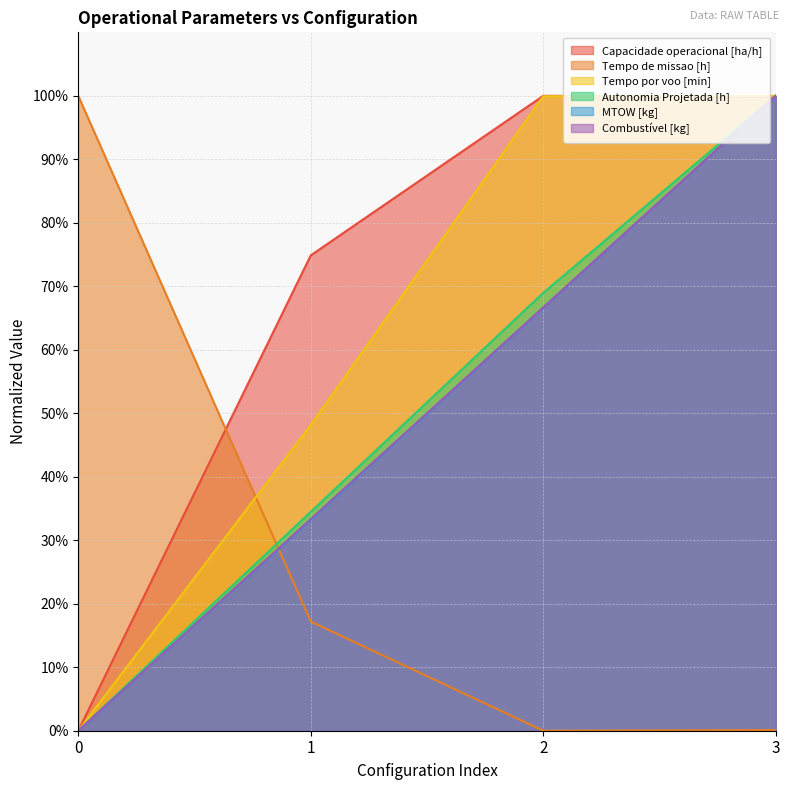

What is the value of the Autonomia Projetada [h] point at the 4th from the left?

100.0